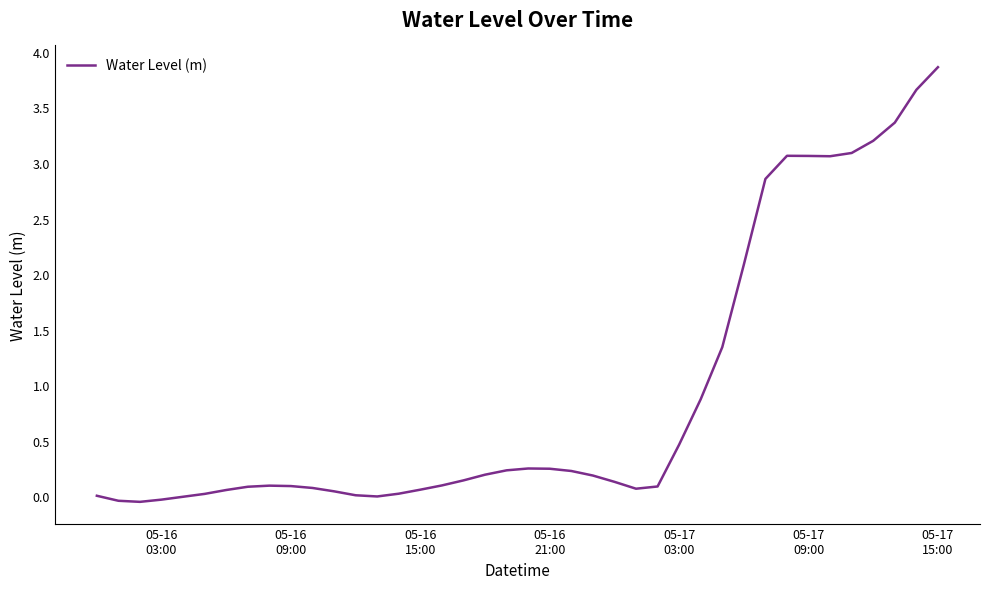

What is the maximum value shown in the chart?

3.9